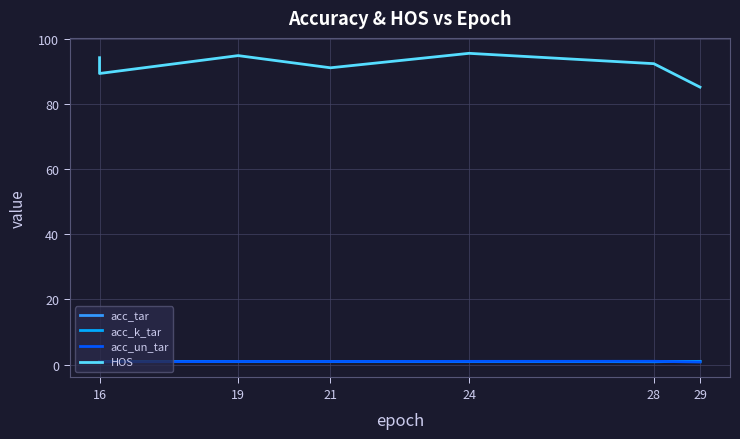

Does the chart display data point markers on the line(s)?

No